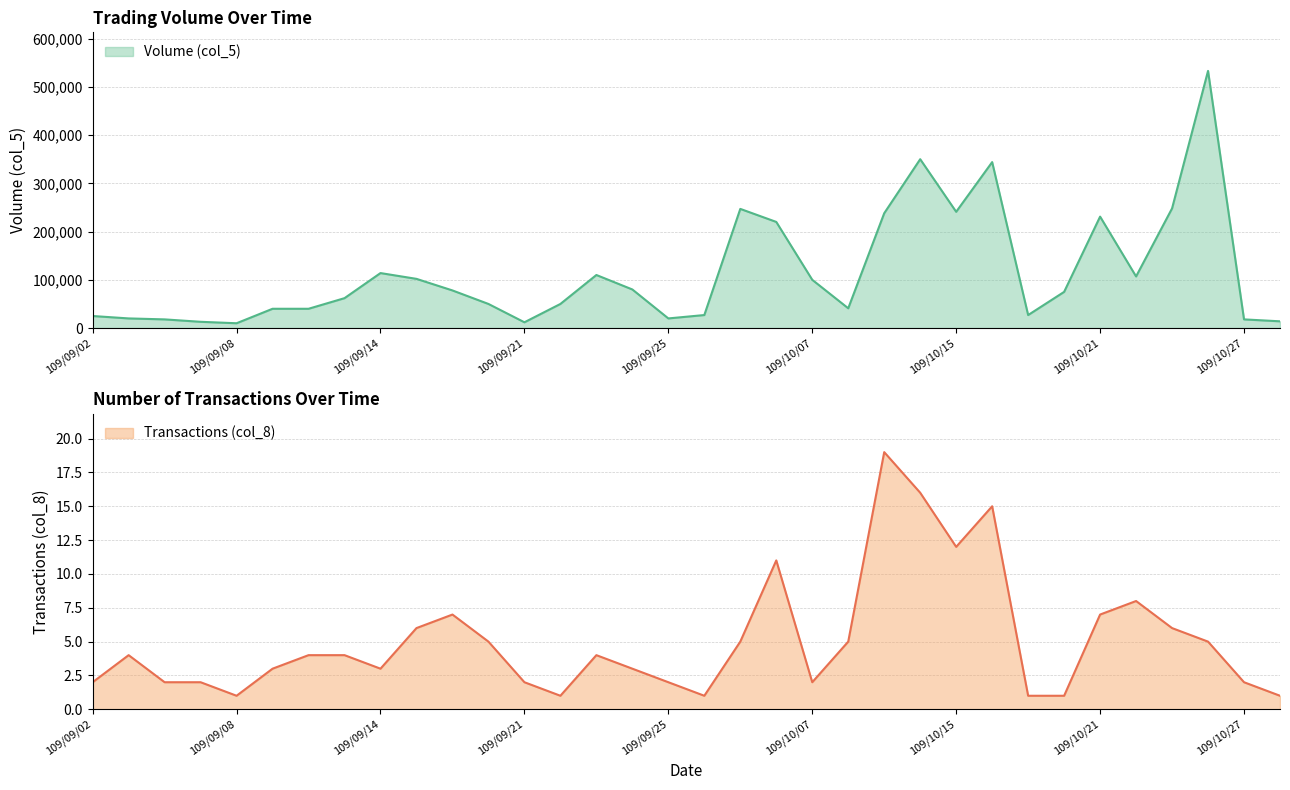

Reading left to right, extract all data points from this chart.

Volume (col_5): 25000	20000	18000	13000	10000	40000	40000	62000	114000	102000	78000	50000	12000	50000	110000	80000	20000	27000	247000	220000	100000	41000	238000	350000	241000	344000	27000	75000	231000	107000	248000	533000	18000	14000
Transactions (col_8): 2	4	2	2	1	3	4	4	3	6	7	5	2	1	4	3	2	1	5	11	2	5	19	16	12	15	1	1	7	8	6	5	2	1